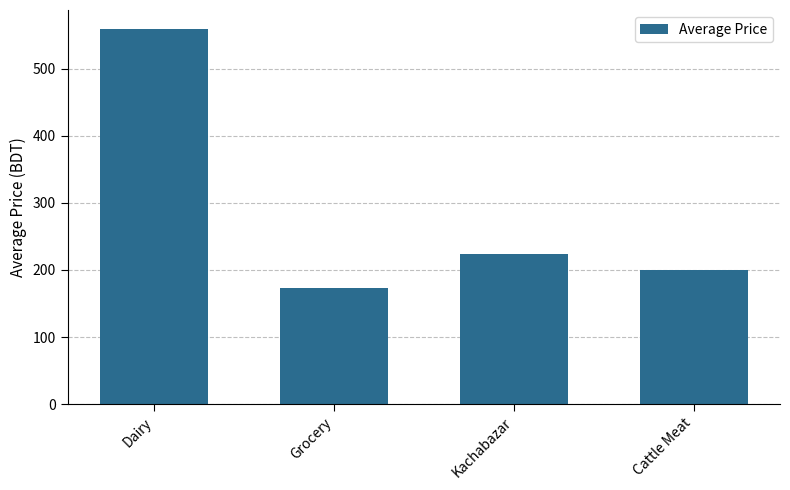

List the labels in order of value, smallest first.

Grocery, Cattle Meat, Kachabazar, Dairy